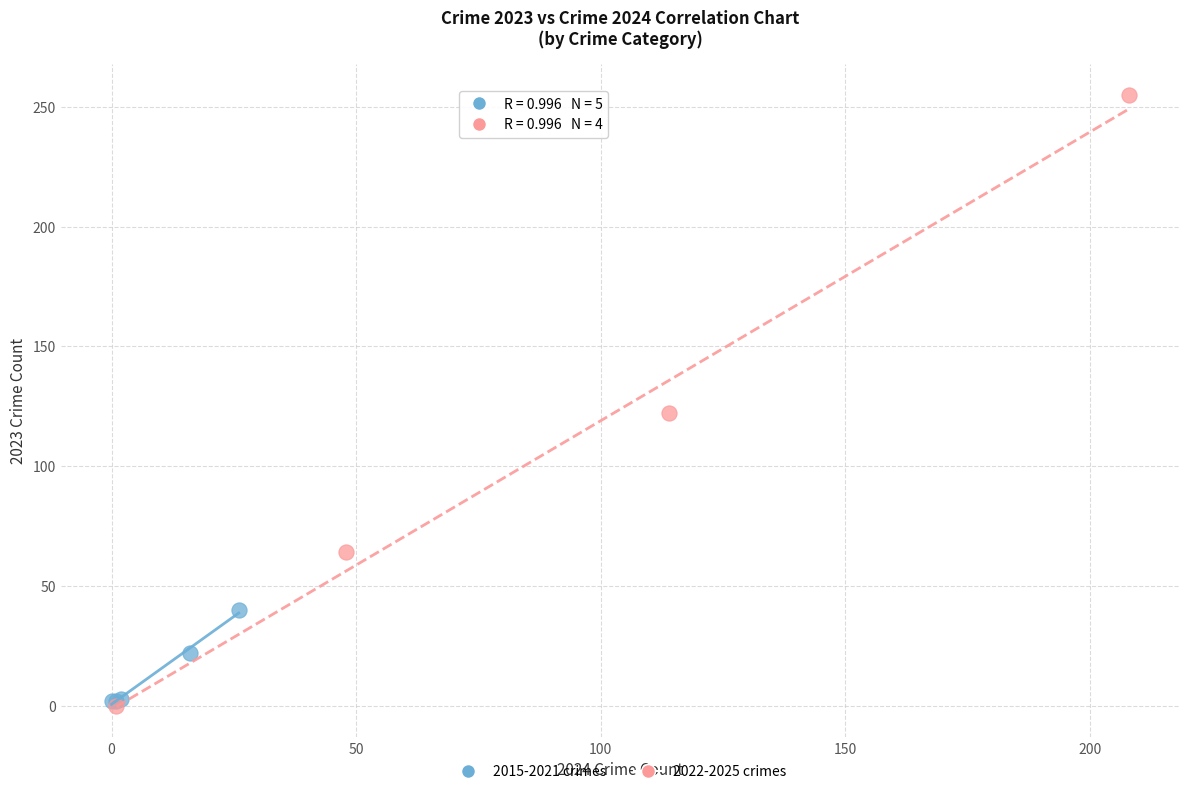

What are all the series names shown in the legend?

2015-2021 crimes, 2022-2025 crimes